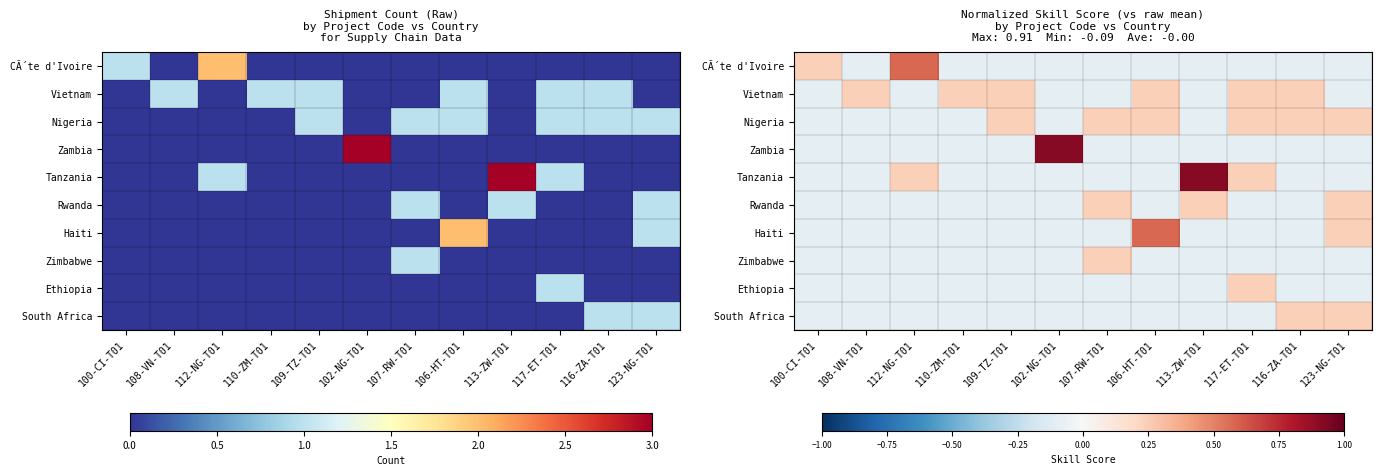

How many series are shown in this chart?

10